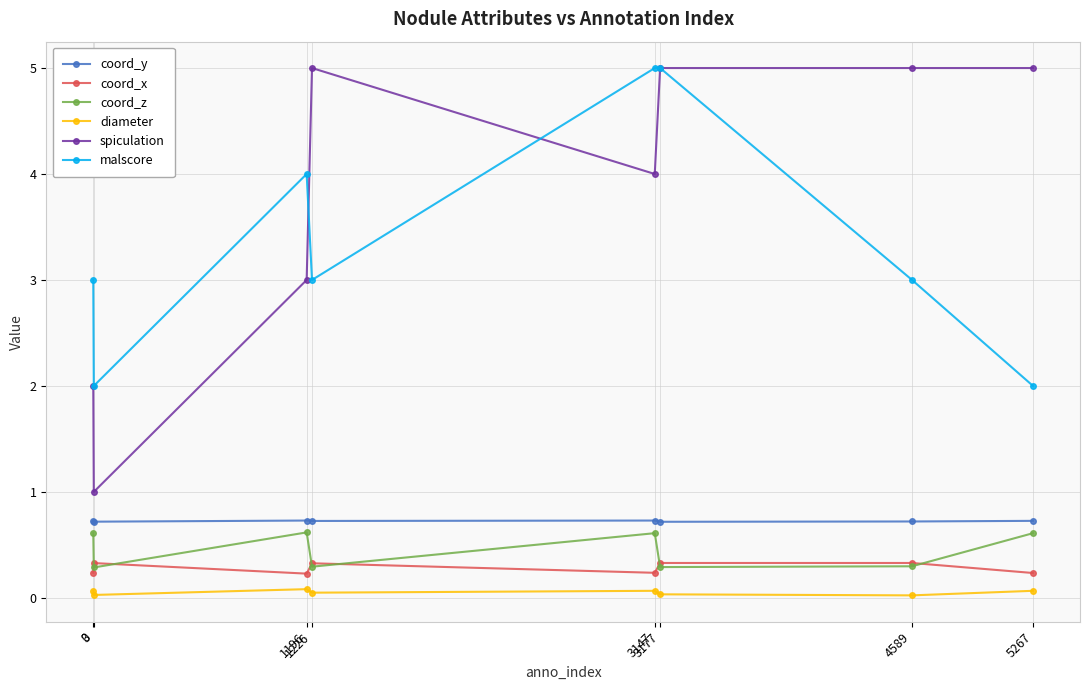

Which series has the largest total across all categories?

spiculation